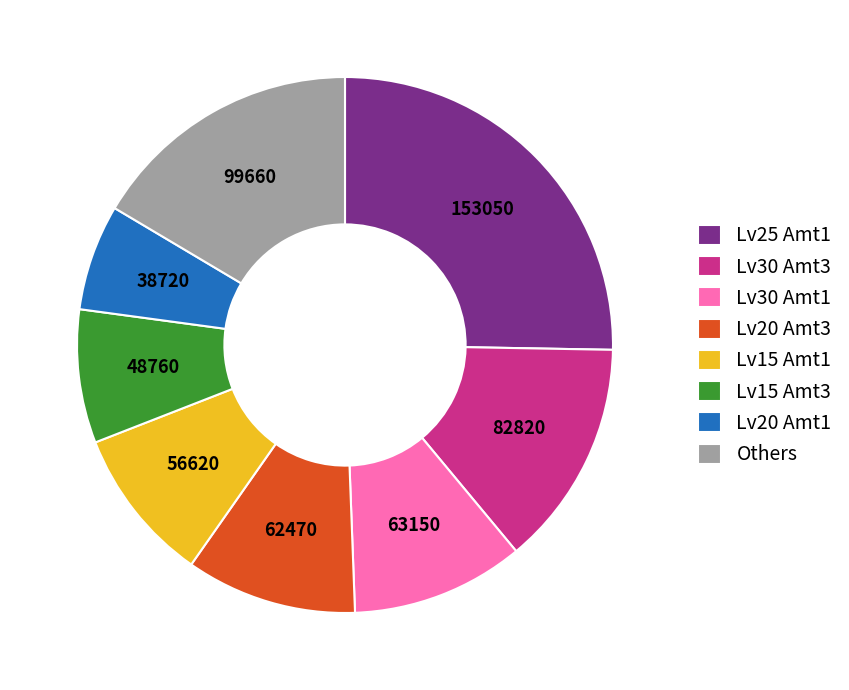

Is the sum of Lv15 Amt3 and Lv20 Amt1 greater than half?

No